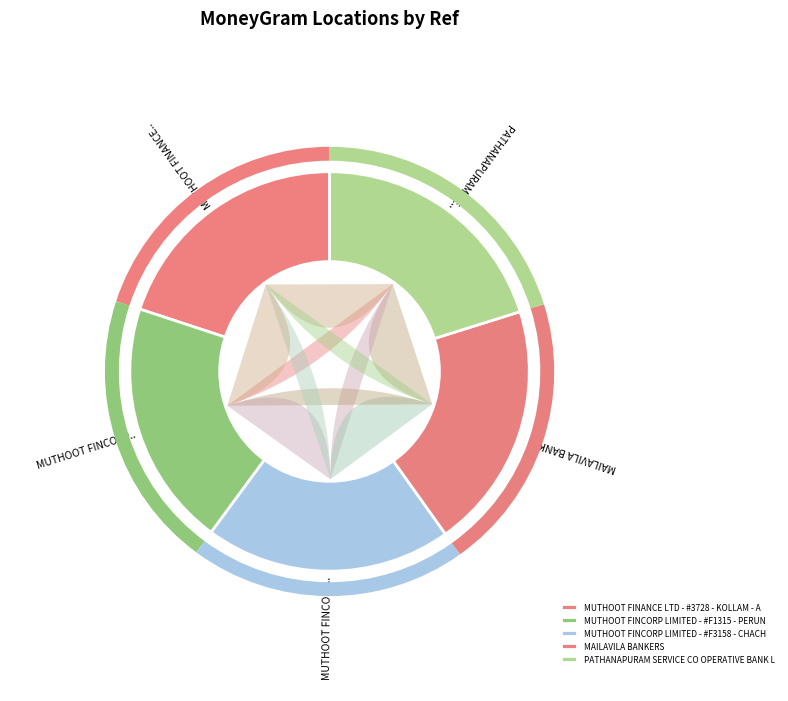

Is it true that MAILAVILA BANKERS is 7% of the pie?

False